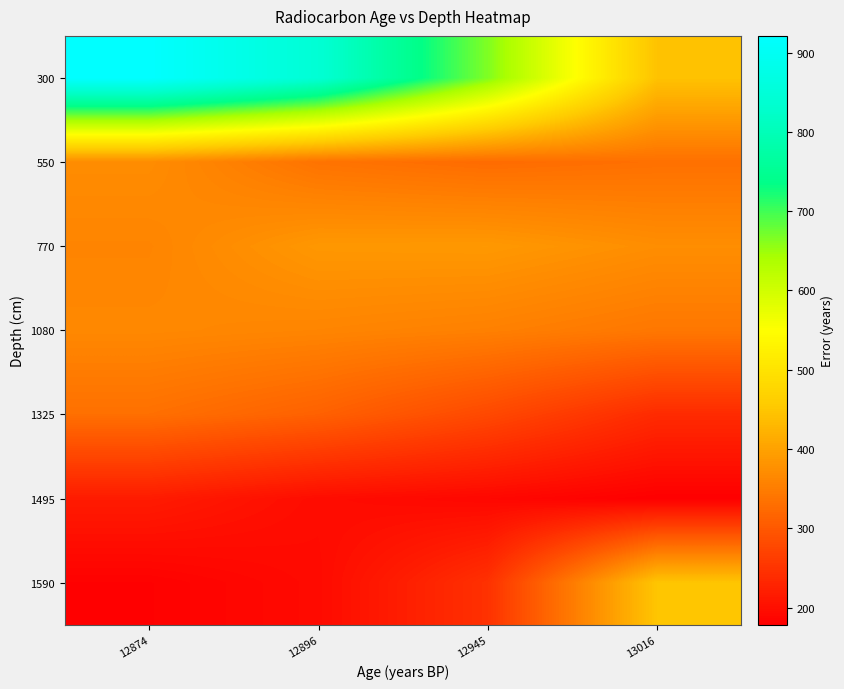

Which series has the largest total across all categories?

300